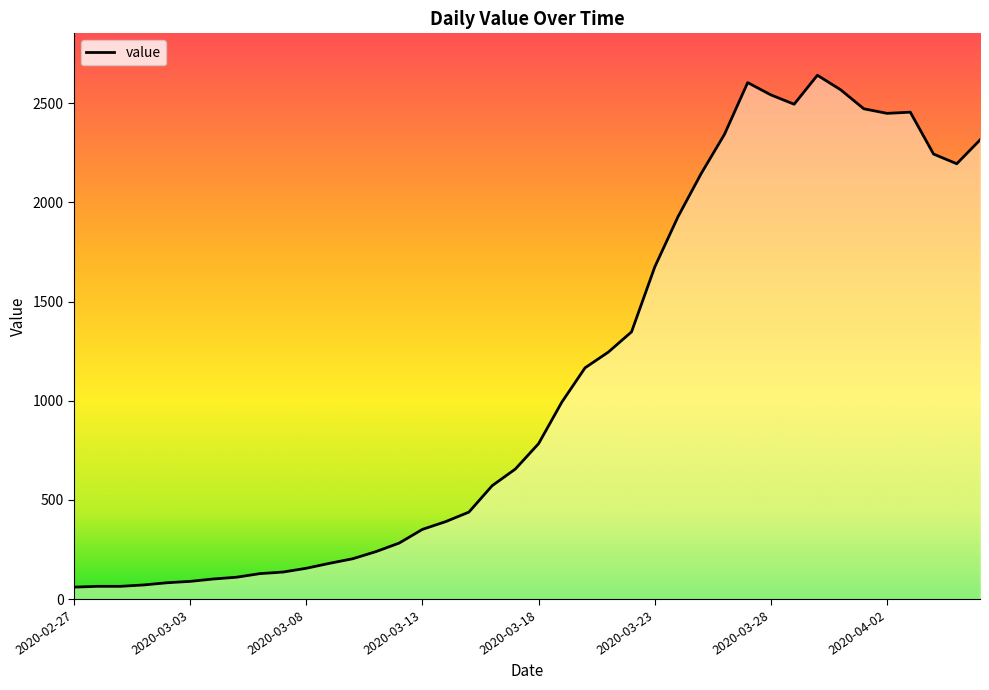

What is the maximum value shown in the chart?

2640